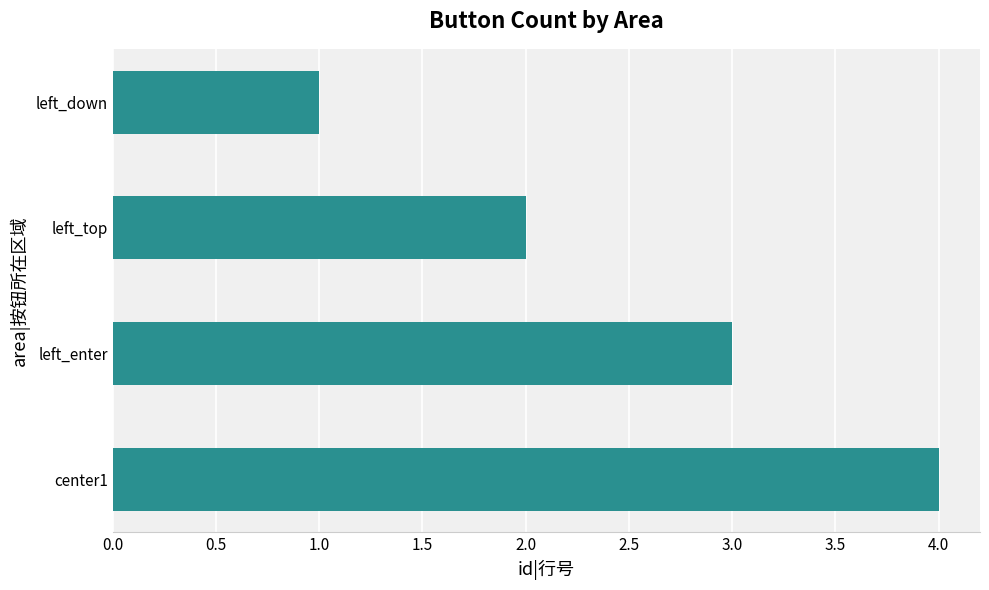

Rank the categories by value from lowest to highest.

left_down, left_top, left_enter, center1